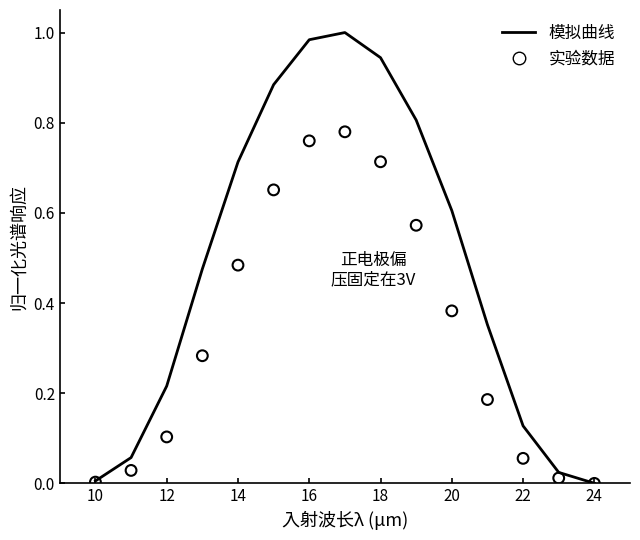

Which series contains the highest Y value?

模拟曲线